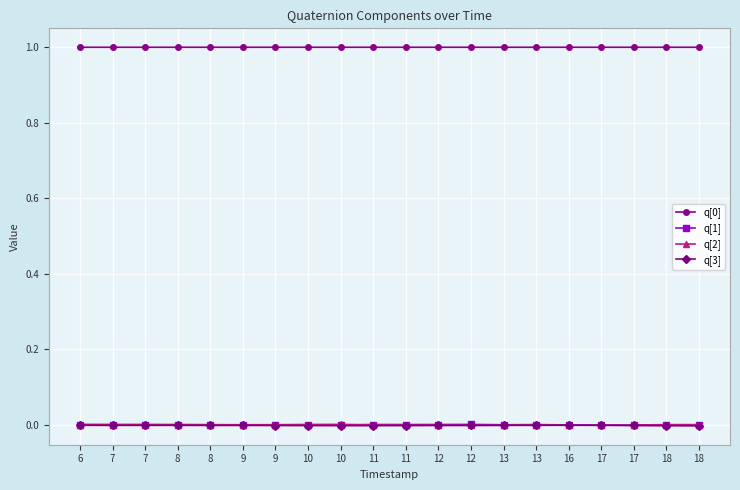

Reading left to right, transcribe all the data shown in this chart.

q[0]: 1.0	1.0	1.0	1.0	1.0	1.0	1.0	1.0	1.0	1.0	1.0	1.0	1.0	1.0	1.0	1.0	1.0	1.0	1.0	1.0
q[1]: 0.0	0.0	0.0	0.0	-0.0	-0.0	-0.0	-0.0	-0.0	0.0	0.0	0.0	0.0	-0.0	0.0	-0.0	-0.0	-0.0	-0.0	-0.0
q[2]: 0.0	0.0	0.0	0.0	0.0	0.0	0.0	0.0	0.0	-0.0	-0.0	-0.0	-0.0	-0.0	0.0	-0.0	-0.0	-0.0	0.0	0.0
q[3]: -0.0	-0.0	-0.0	-0.0	-0.0	-0.0	-0.0	-0.0	-0.0	-0.0	-0.0	-0.0	-0.0	-0.0	-0.0	-0.0	-0.0	-0.0	-0.0	-0.0